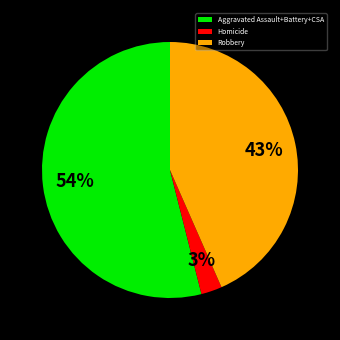

True or false: Robbery accounts for 29% of the total.

False